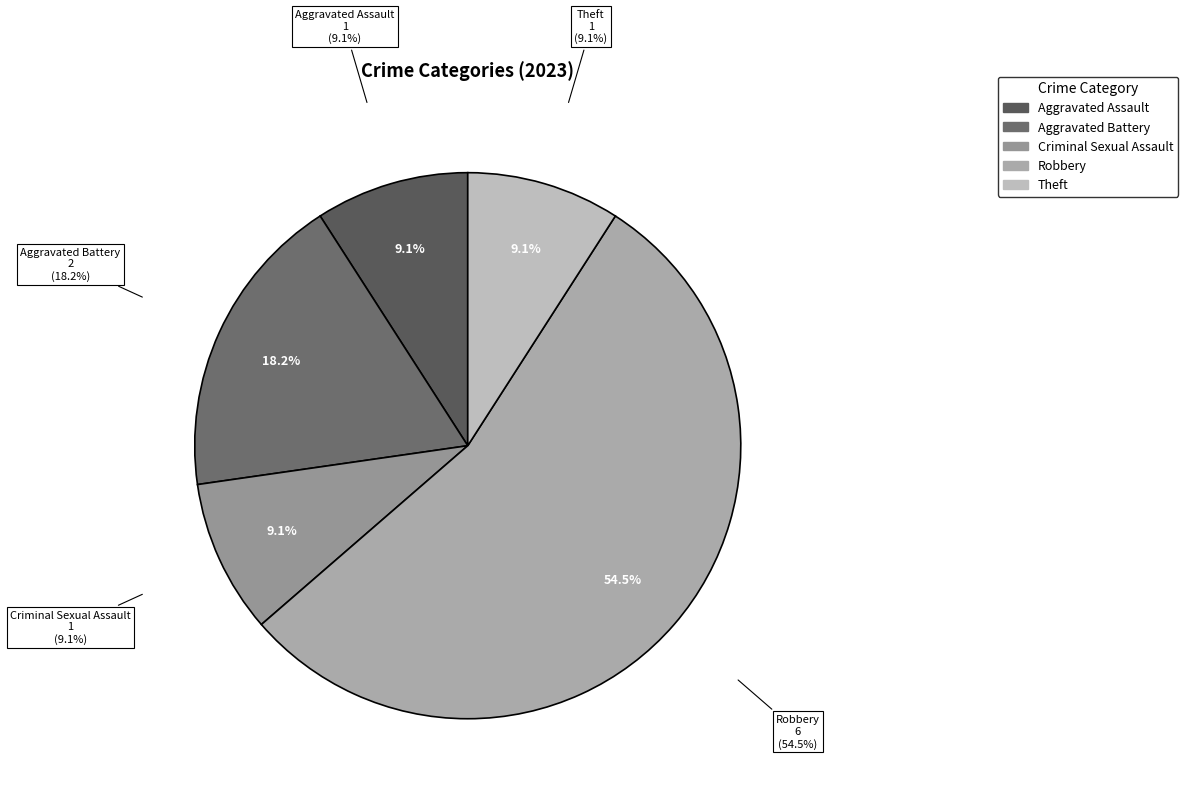

To the nearest percent, what portion does Aggravated Battery represent?

18%